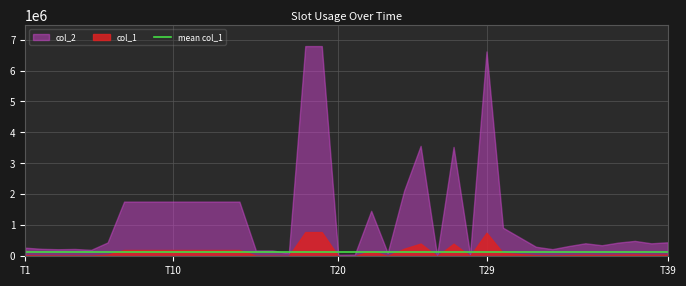

In col_1, how many points are lower than both neighbors (excluding endpoints)?

10